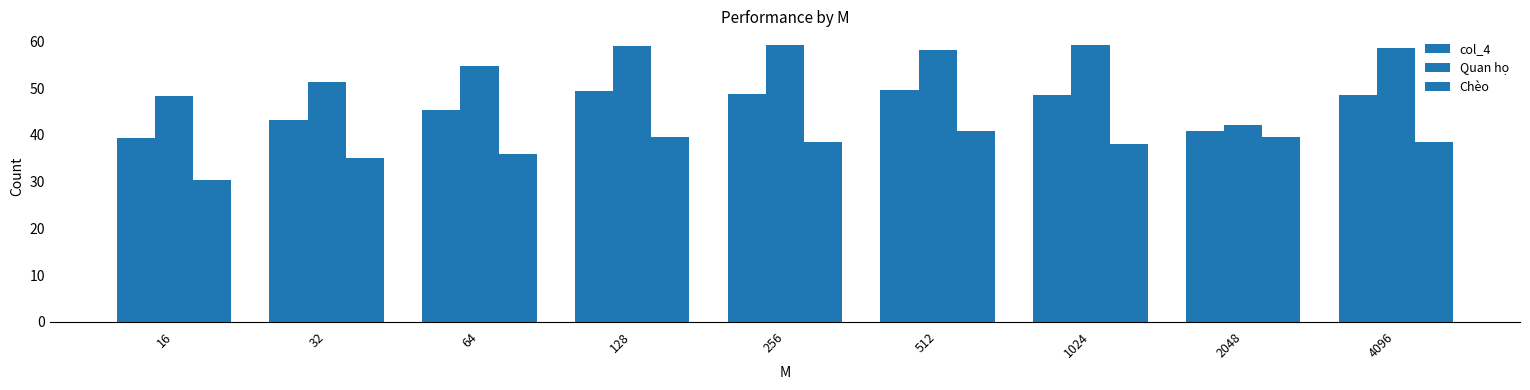

How many values in the col_4 series are below 48?

4